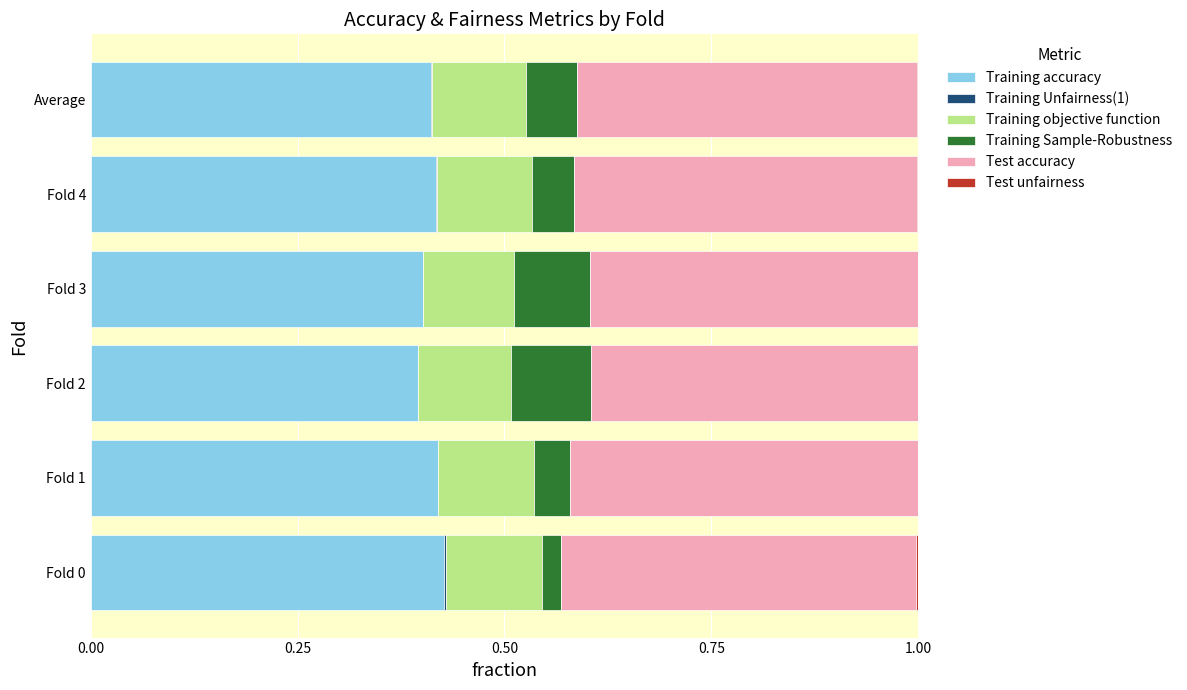

Is it true that Training accuracy equals 0.2 at Fold 1?

False